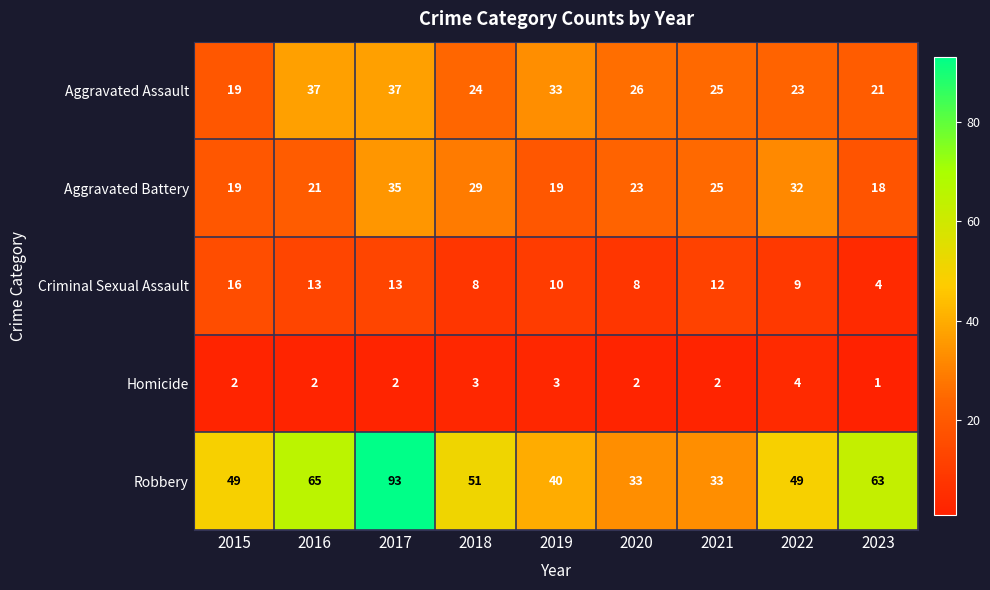

Which series has the largest range (max minus min)?

Robbery